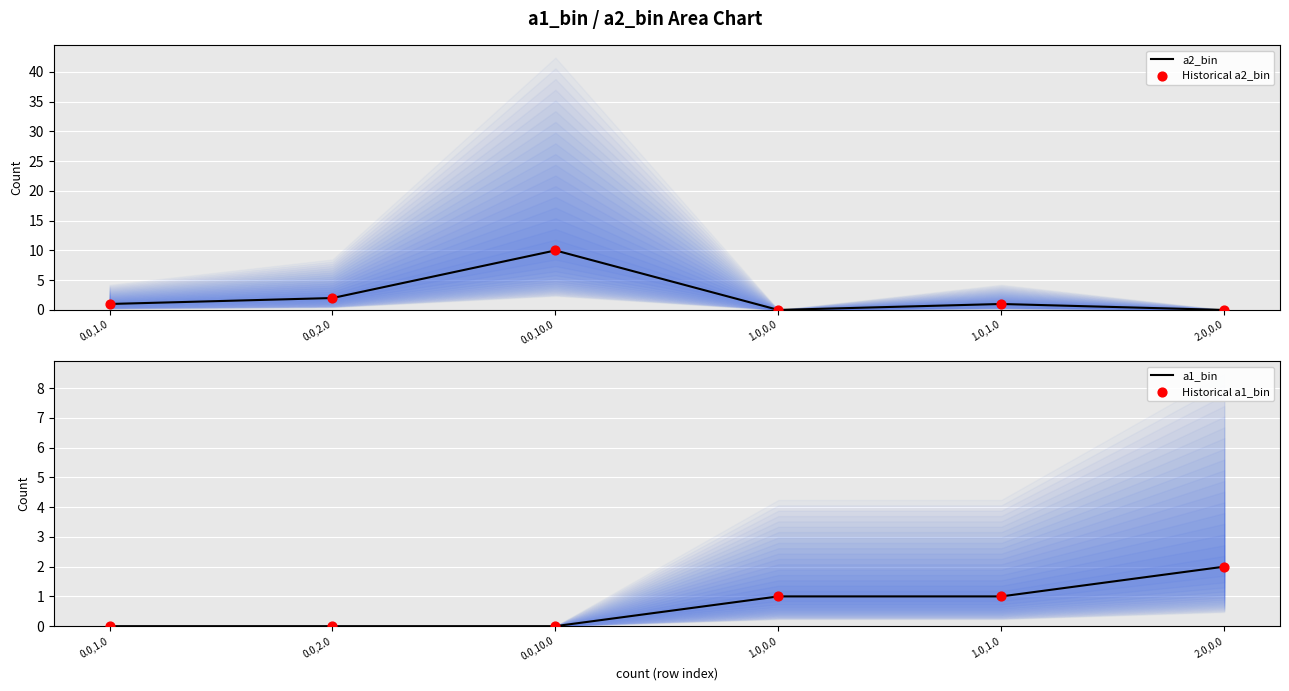

At which category is the sum across all series the highest?

0.0,10.0